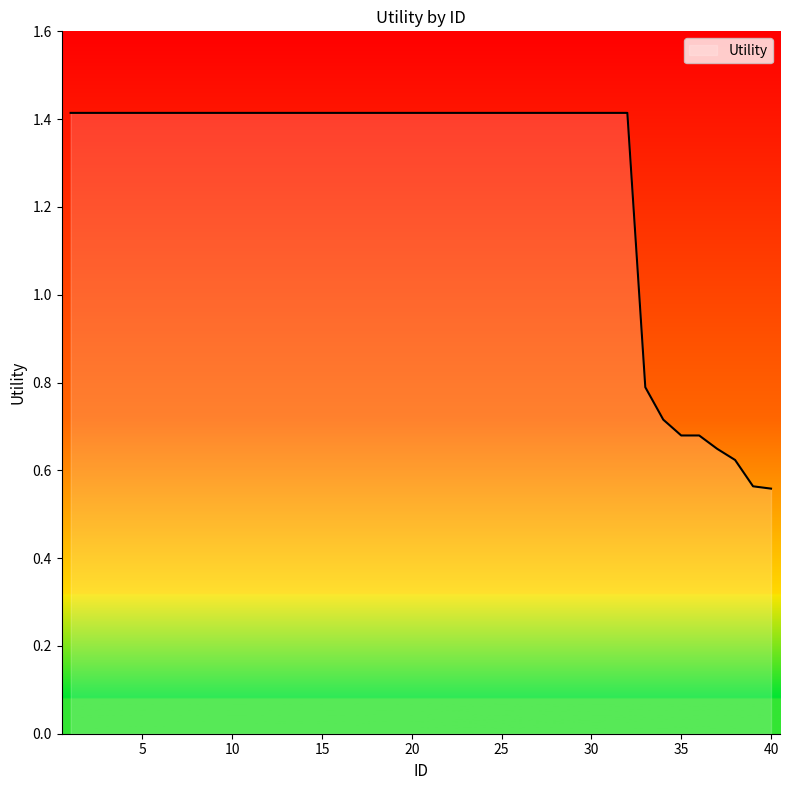

What is the maximum value shown in the chart?

1.4